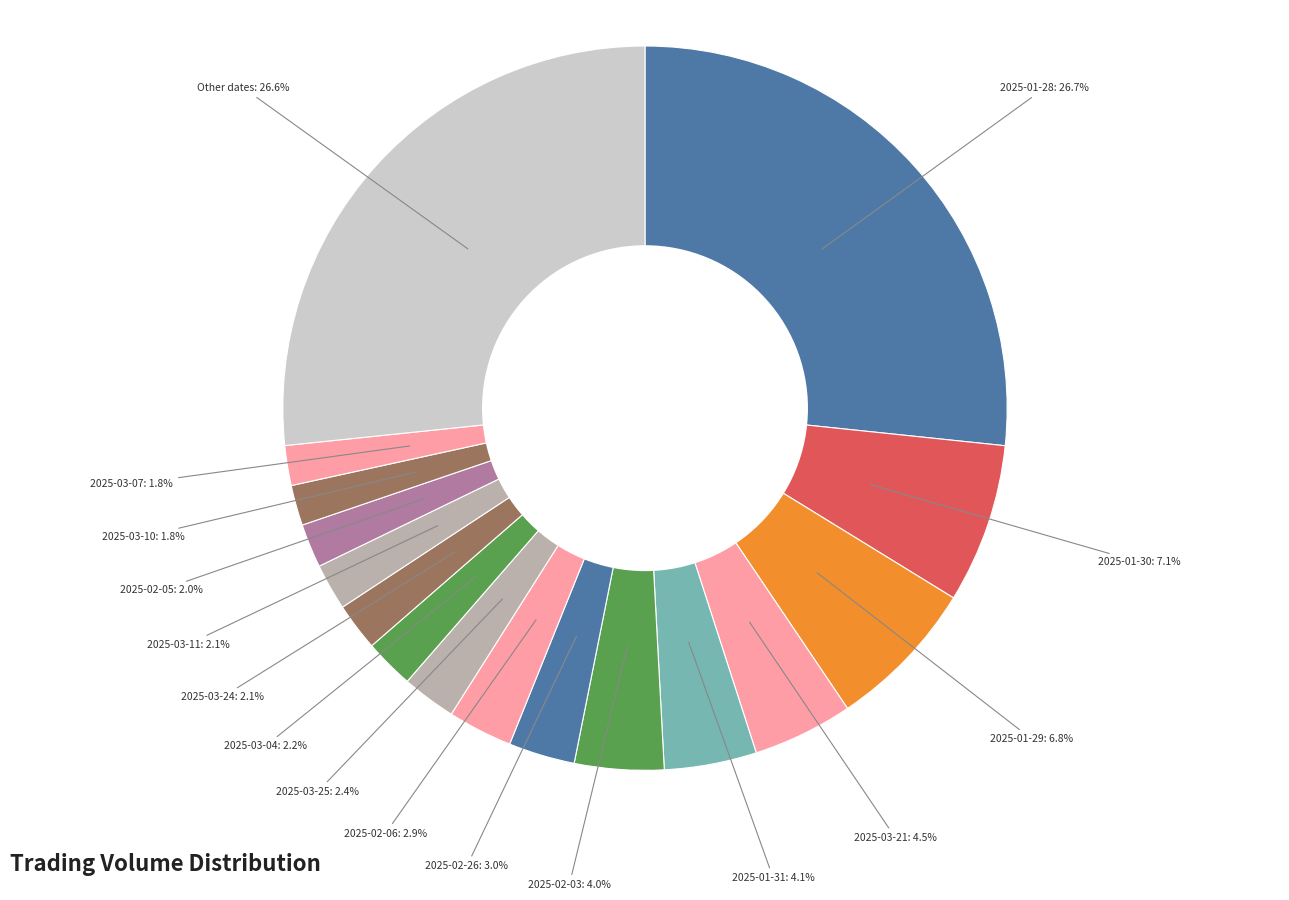

To the nearest percent, what portion does 2025-03-24 represent?

2%